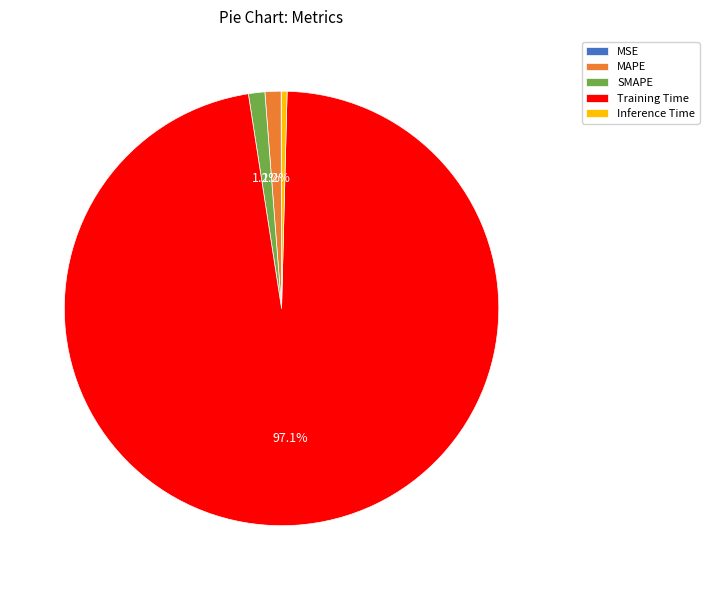

Does any single category account for the majority?

Yes